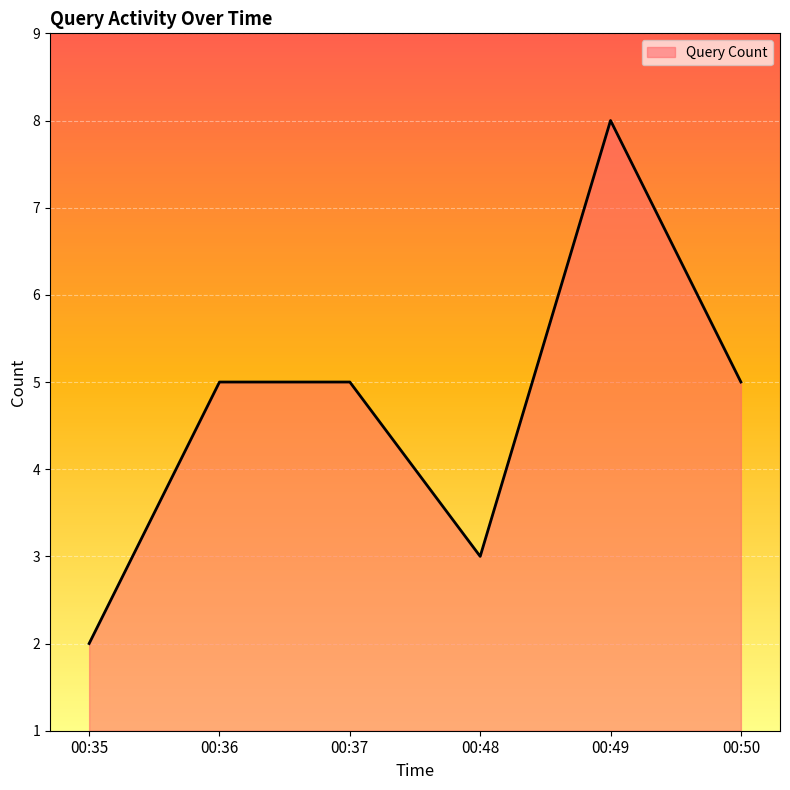

The value at 00:49 is 8. True or false?

True